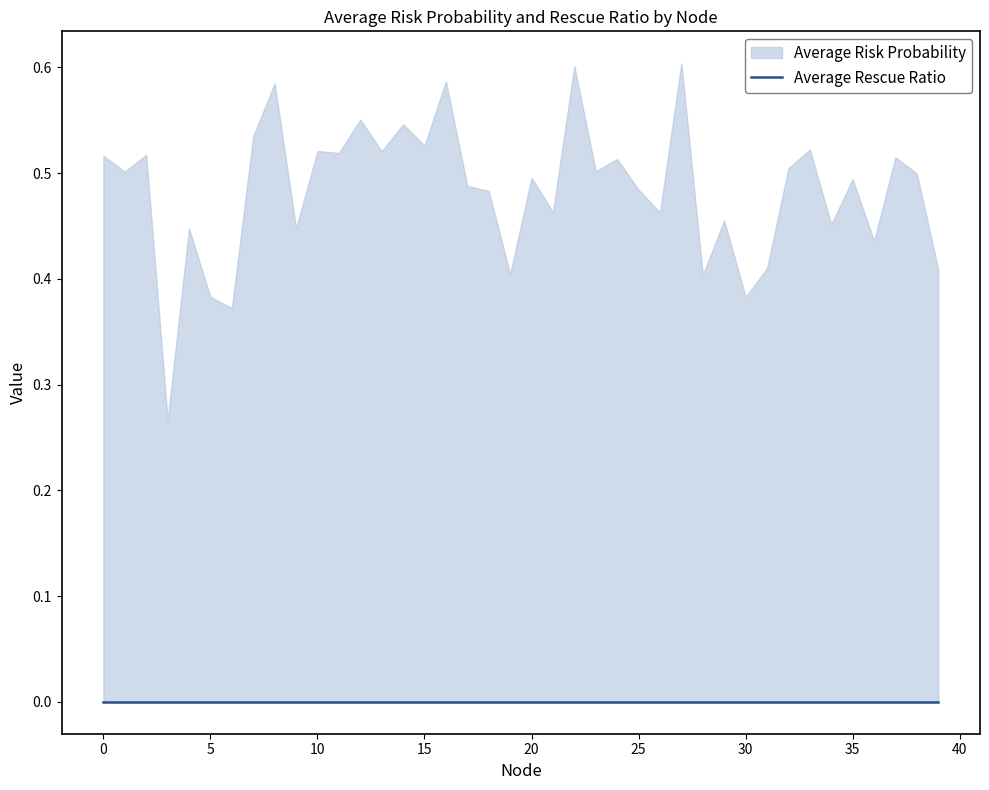

Rank the series by their maximum value, from highest to lowest.

Average Risk Probability, Average Rescue Ratio